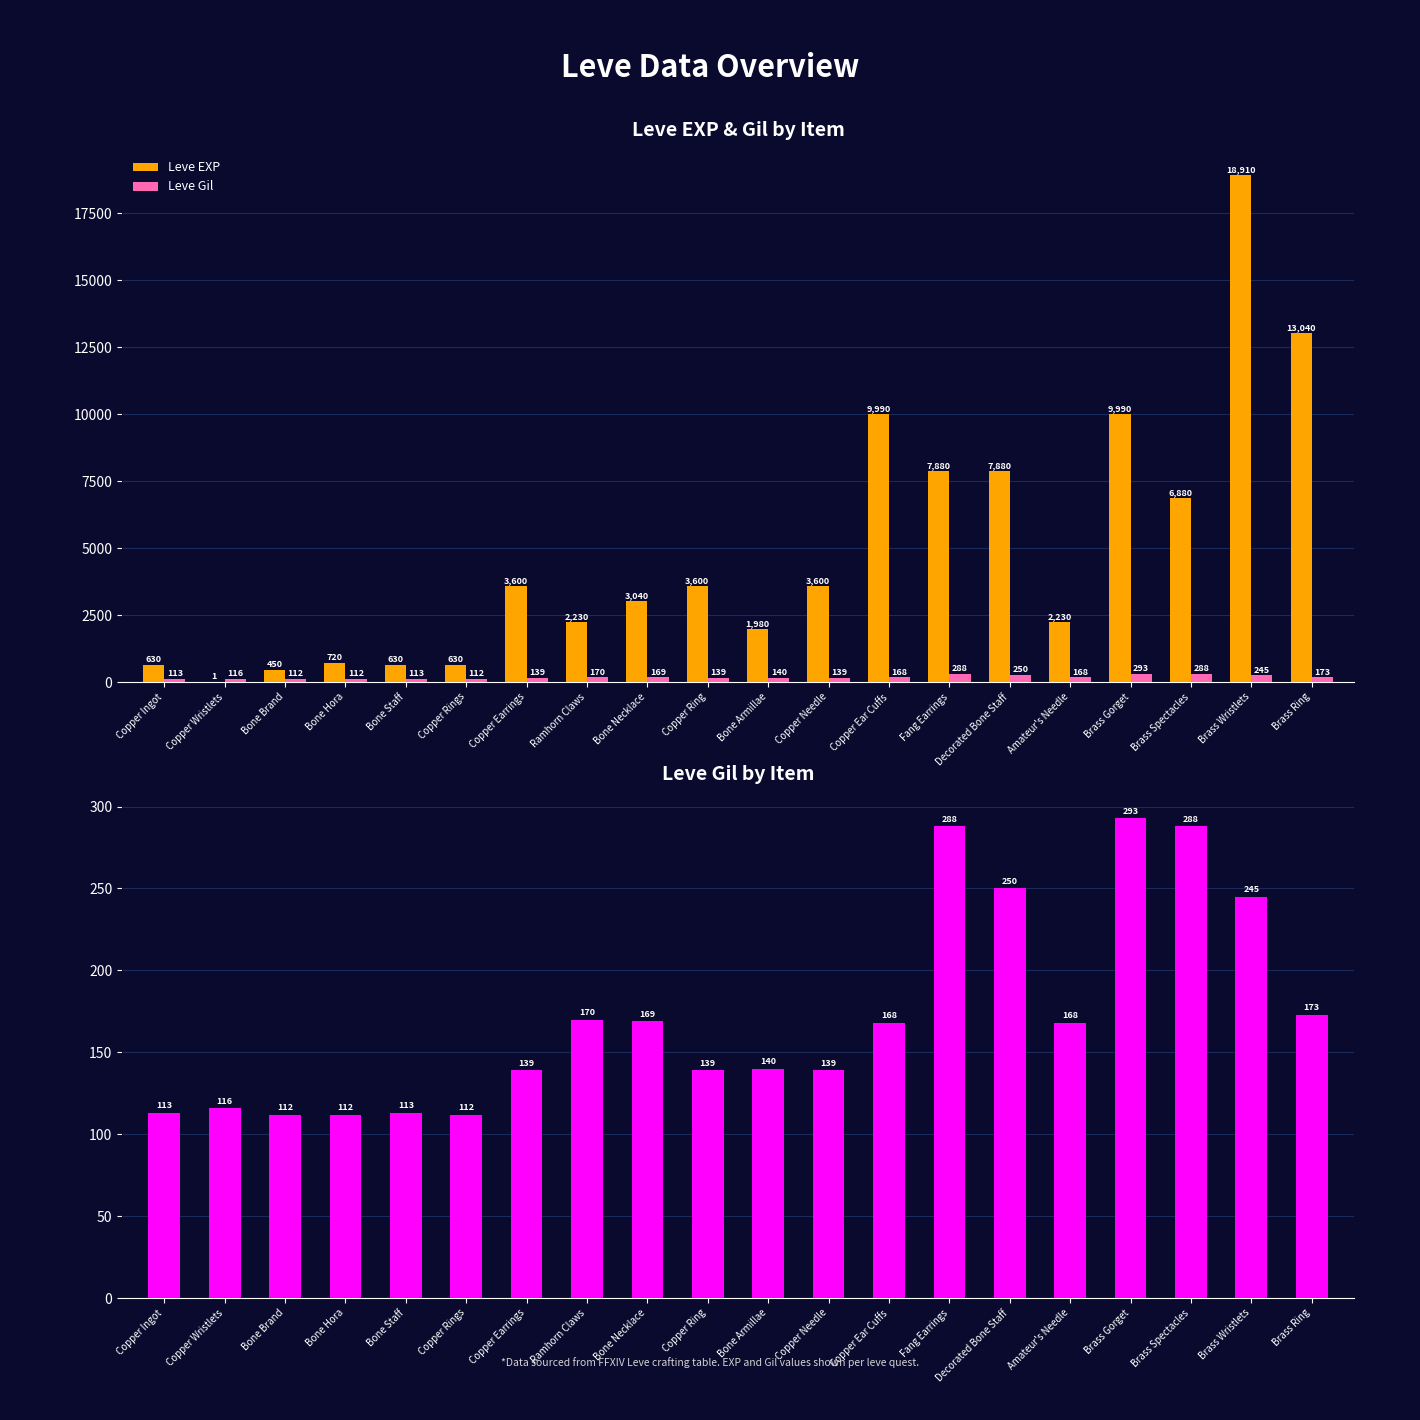

Count the number of categories in the chart.

20